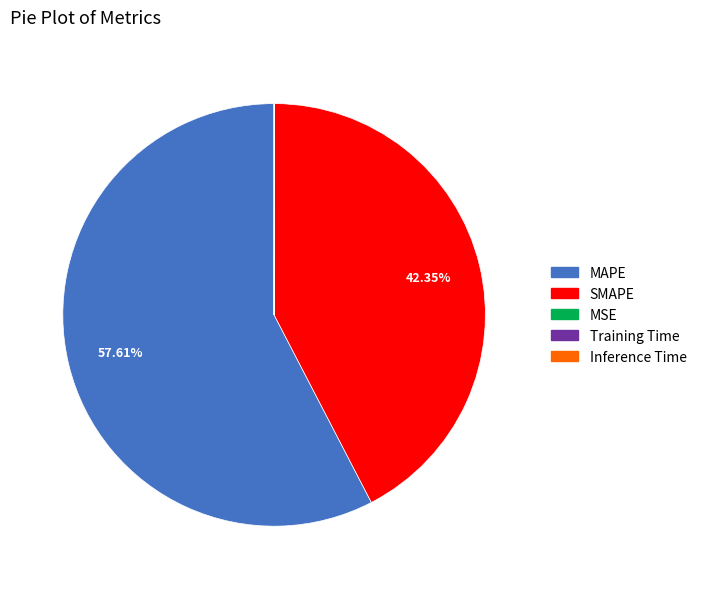

What is the largest slice in the pie chart?

MAPE